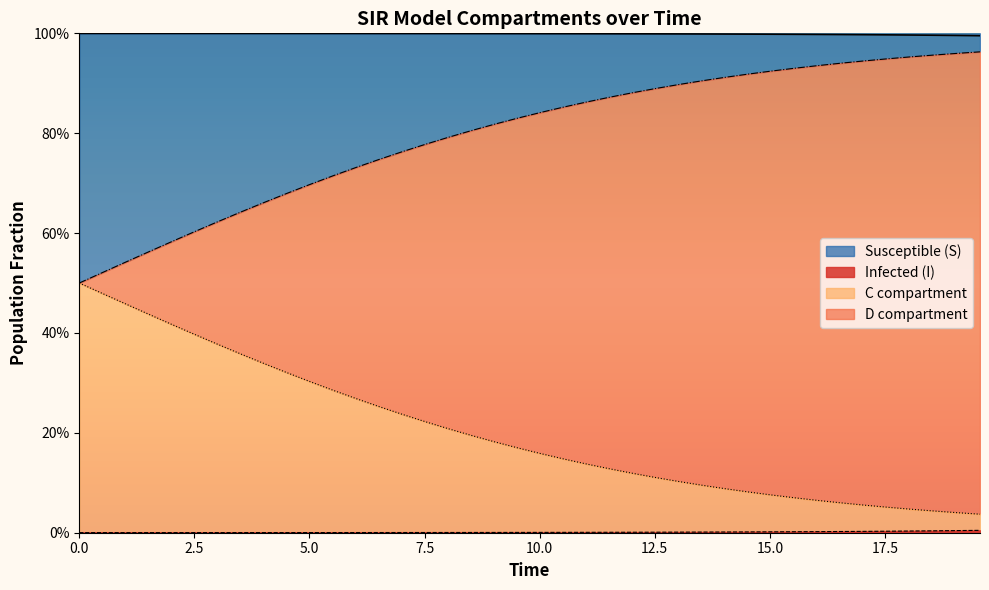

True or false: D and I cross at least once.

False